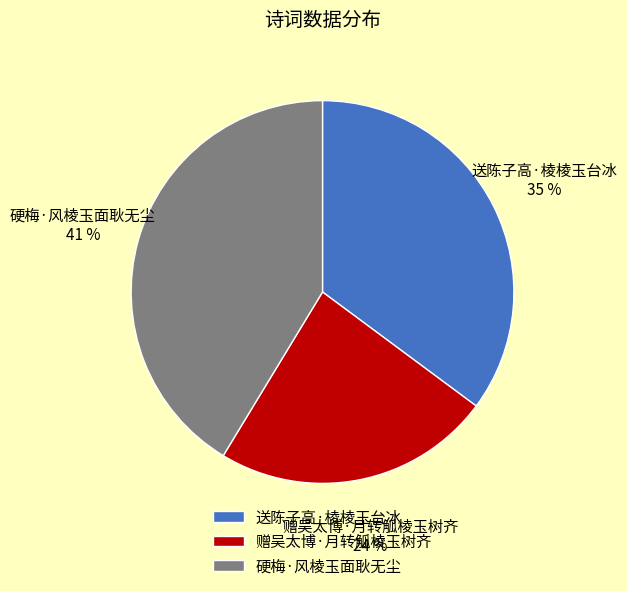

Which slice is the smallest?

赠吴太博·月转觚棱玉树齐